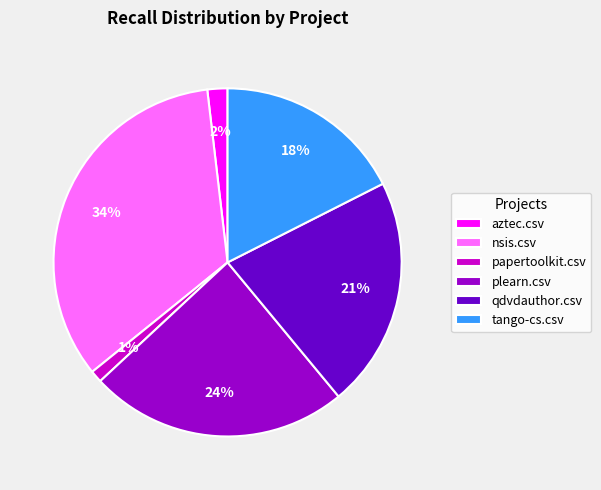

Between plearn.csv and qdvdauthor.csv, which is larger?

plearn.csv